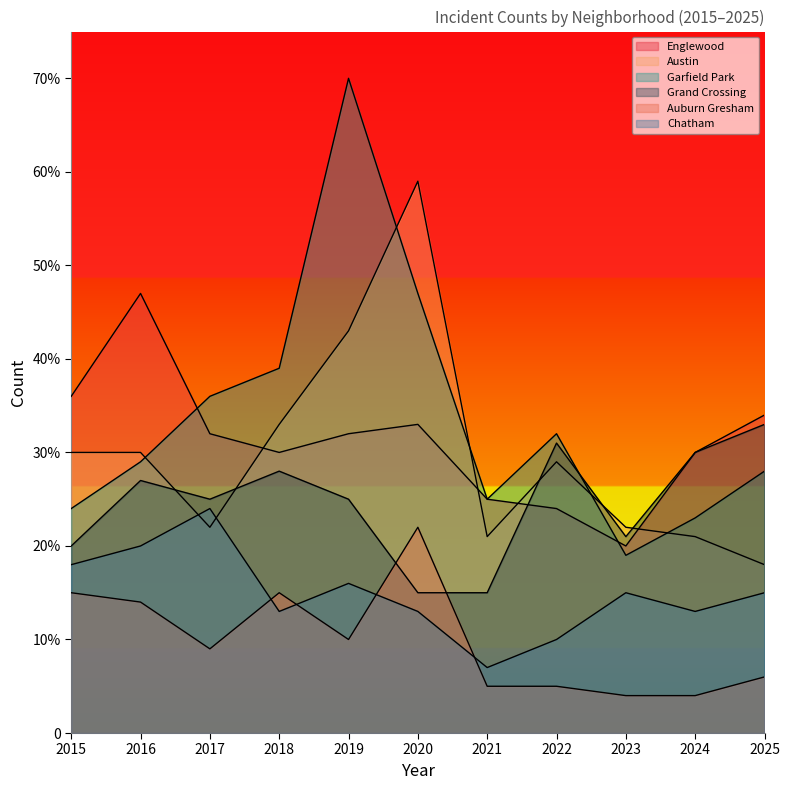

Rank the series at 2024 from highest to lowest value.

Englewood, Grand Crossing, Garfield Park, Austin, Chatham, Auburn Gresham